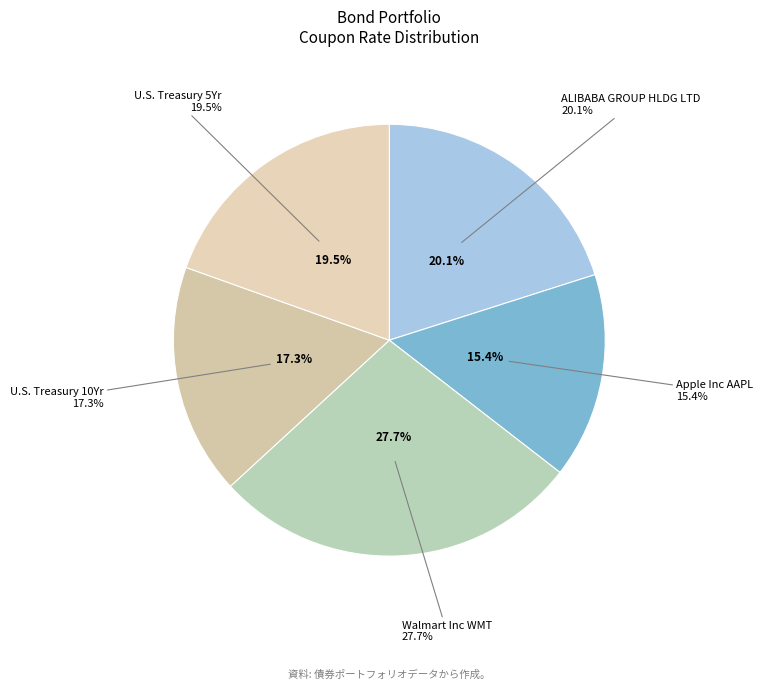

How many segments does this pie chart have?

5